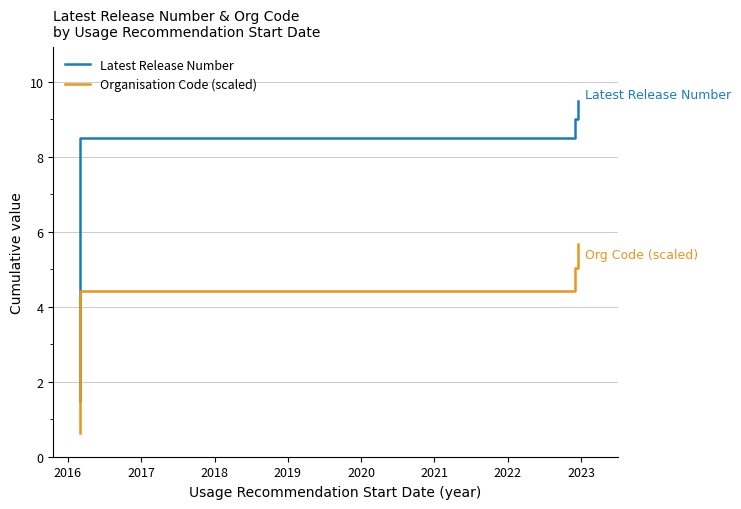

What is the average value of the Latest Release Number series?

6.1